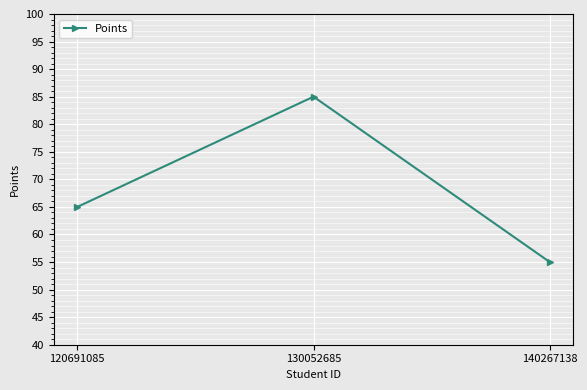

Count the number of categories in the chart.

3